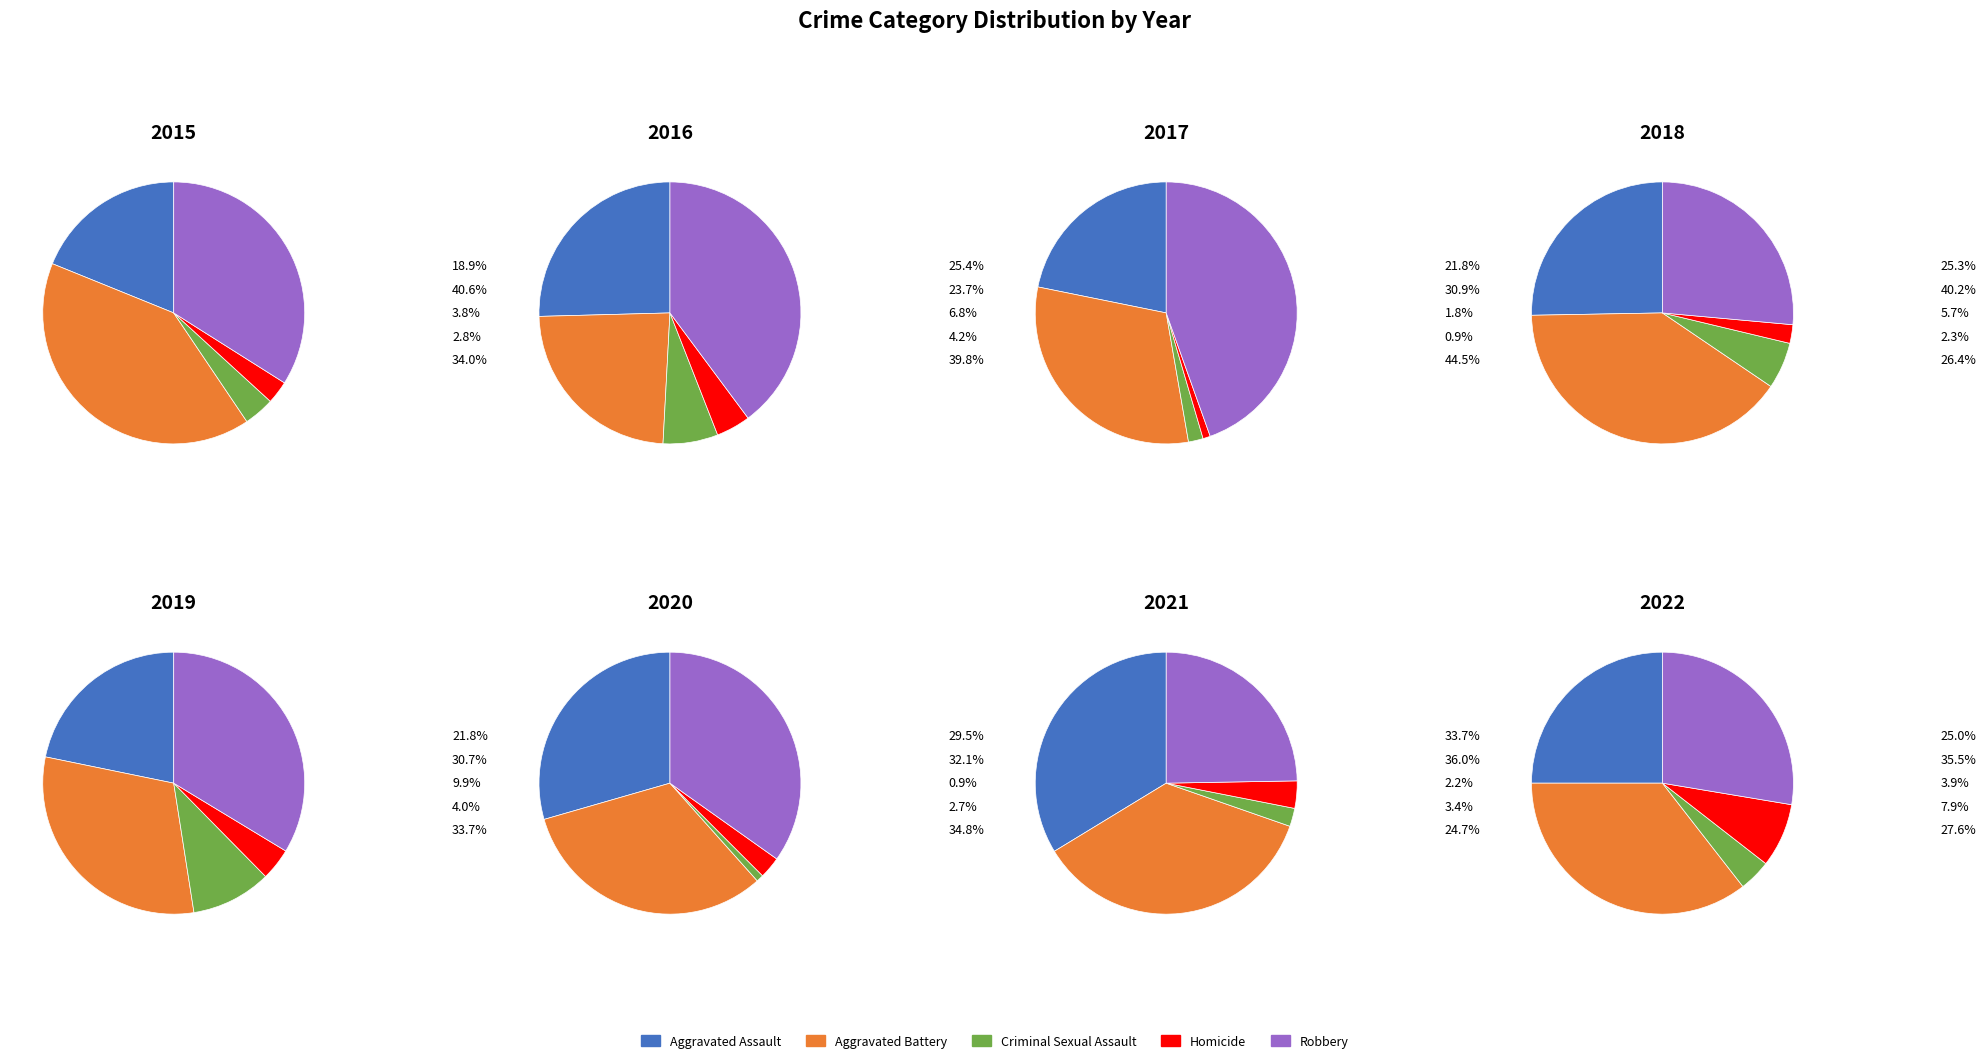

True or false: 2 accounts for 22% of the total.

False